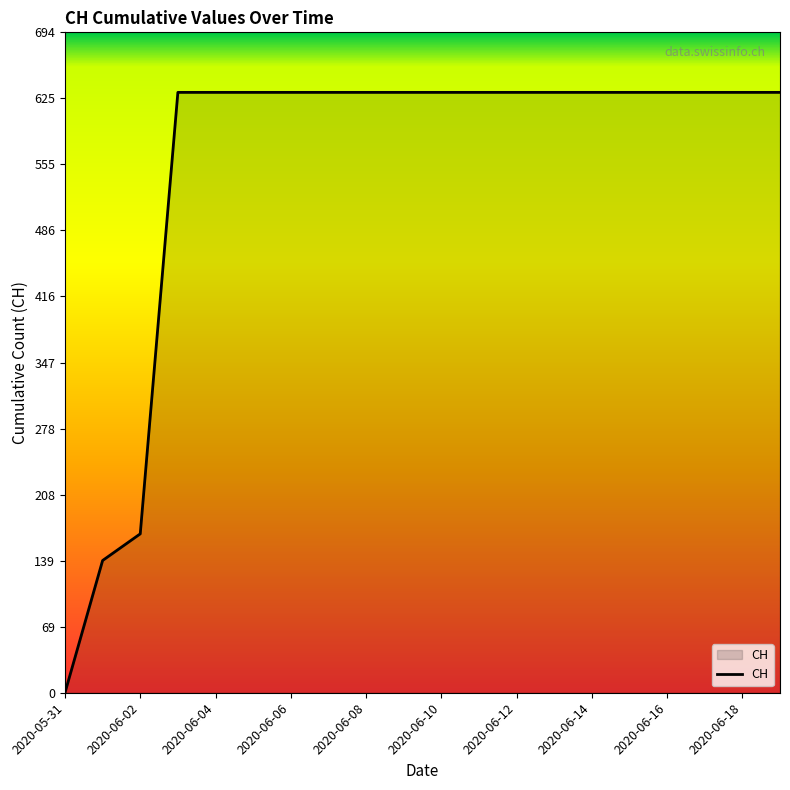

What is the maximum value shown in the chart?

631